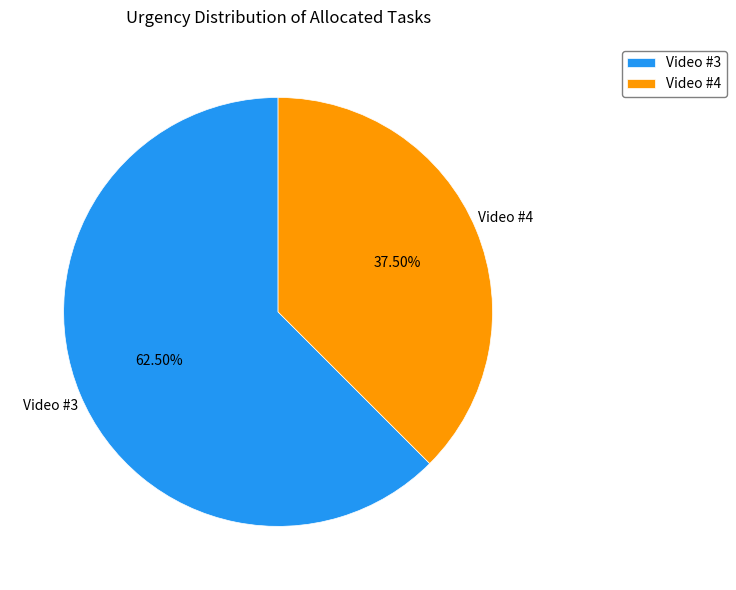

How much of the chart is everything except Video #4?

62.5%